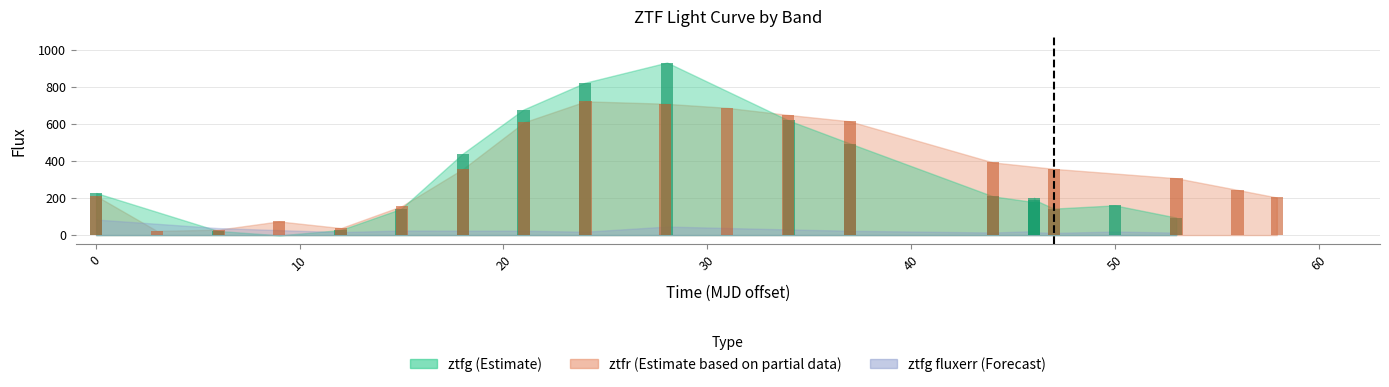

How many data points in ztfg_flux are above 202?

9